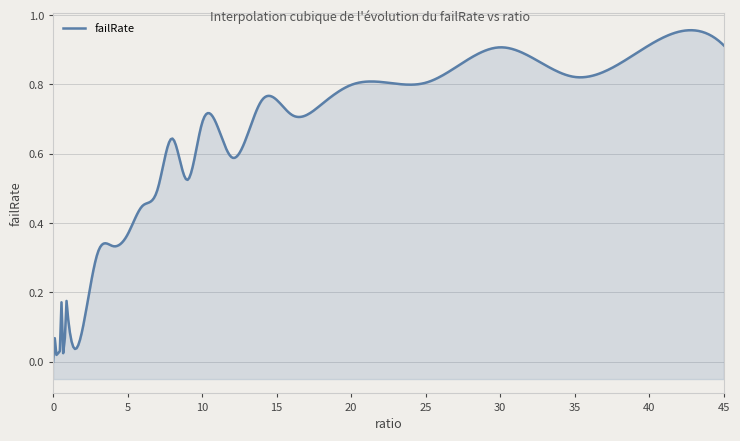

What is the difference between the second highest and minimum values?

0.9